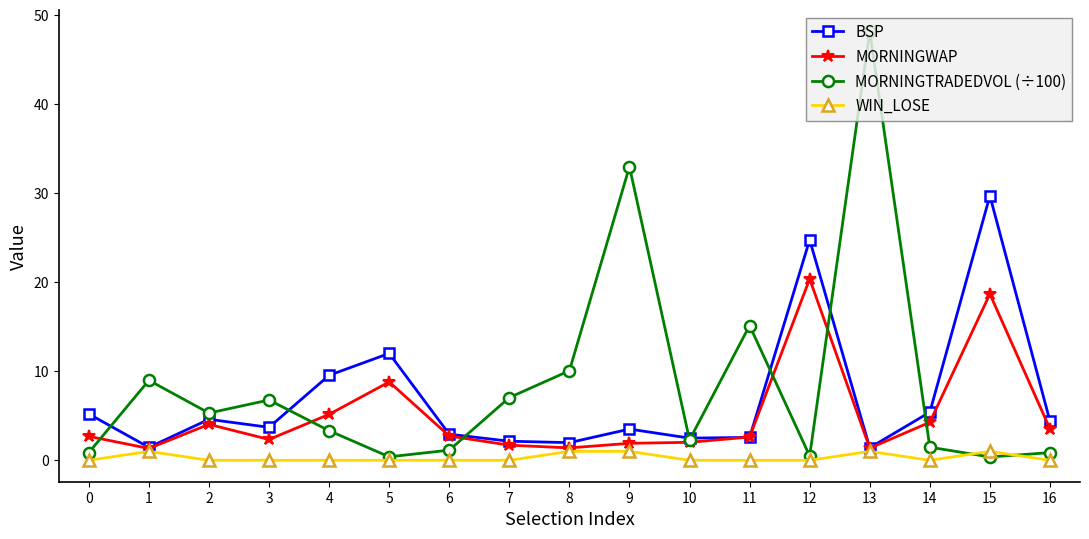

Rank the series by their average value, from lowest to highest.

WIN_LOSE, MORNINGWAP, BSP, MORNINGTRADEDVOL (÷100)